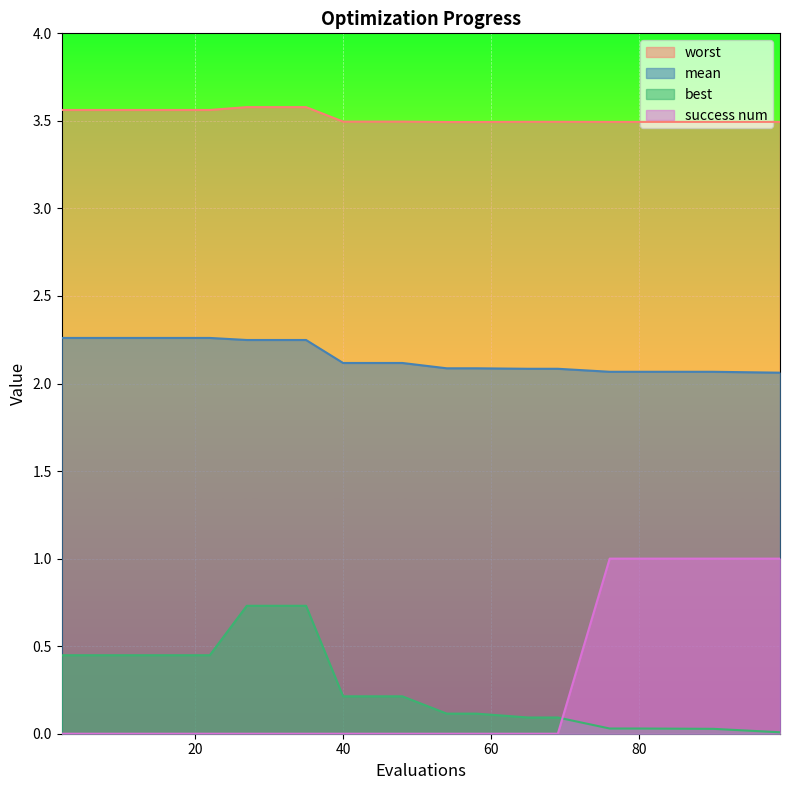

True or false: success num and best intersect in this chart.

True